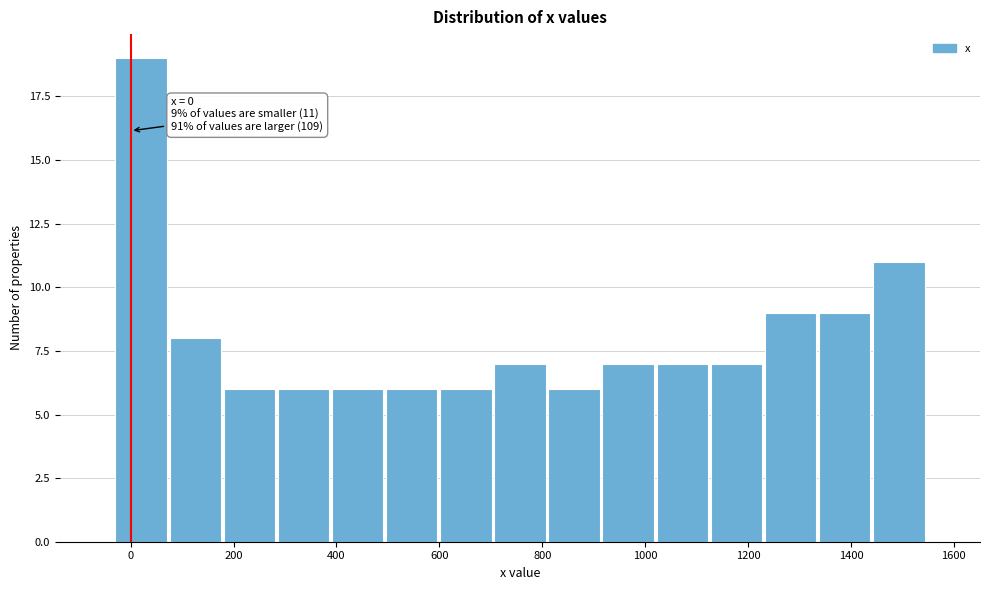

Which range on the x-axis has the tallest bar?

-40 to 80